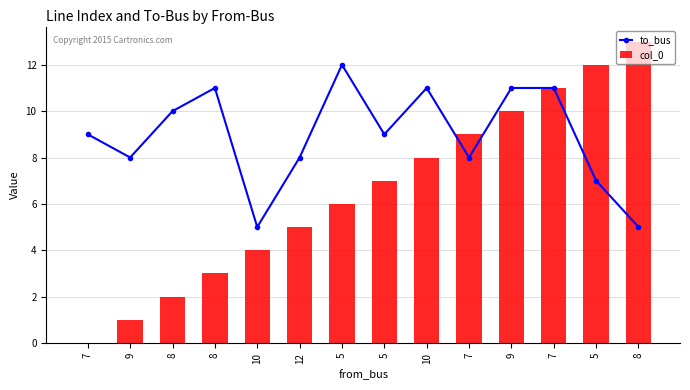

What is the spread (max minus min) of values at 8?

8